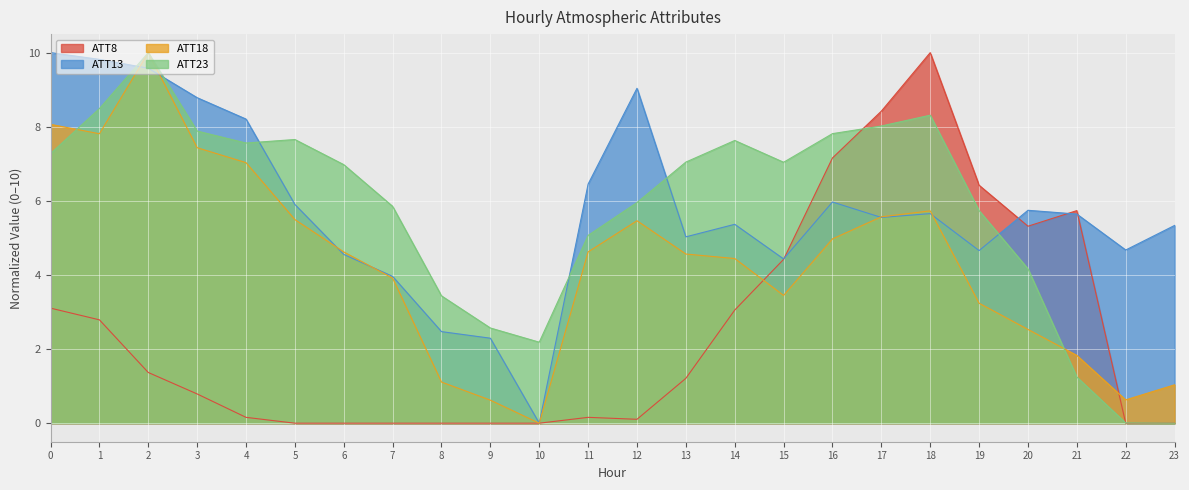

Reading left to right, extract all data points from this chart.

ATT8: 0=3.1	1=2.8	2=1.4	3=0.8	4=0.2	5=0.0	6=0.0	7=0.0	8=0.0	9=0.0	10=0.0	11=0.2	12=0.1	13=1.2	14=3.1	15=4.4	16=7.2	17=8.4	18=10.0	19=6.4	20=5.3	21=5.7	22=0.0	23=0.0
ATT13: 0=10.0	1=9.8	2=9.6	3=8.8	4=8.2	5=5.9	6=4.6	7=4.0	8=2.5	9=2.3	10=0.0	11=6.5	12=9.0	13=5.0	14=5.4	15=4.4	16=6.0	17=5.6	18=5.7	19=4.7	20=5.7	21=5.6	22=4.7	23=5.3
ATT18: 0=8.1	1=7.8	2=10.0	3=7.4	4=7.0	5=5.5	6=4.6	7=3.9	8=1.1	9=0.6	10=0.0	11=4.6	12=5.5	13=4.6	14=4.4	15=3.4	16=5.0	17=5.6	18=5.7	19=3.2	20=2.5	21=1.8	22=0.6	23=1.0
ATT23: 0=7.3	1=8.5	2=10.0	3=7.9	4=7.6	5=7.7	6=7.0	7=5.9	8=3.4	9=2.6	10=2.2	11=5.1	12=6.0	13=7.0	14=7.6	15=7.0	16=7.8	17=8.0	18=8.3	19=5.7	20=4.2	21=1.2	22=0.0	23=0.0